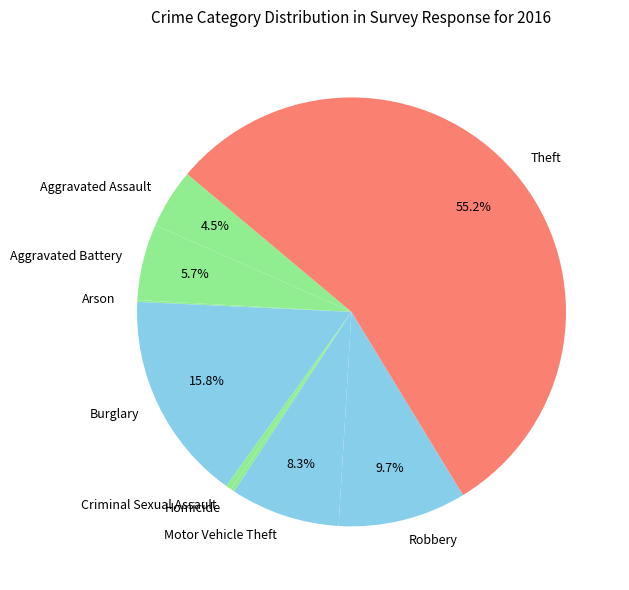

True or false: Burglary accounts for 16% of the total.

True